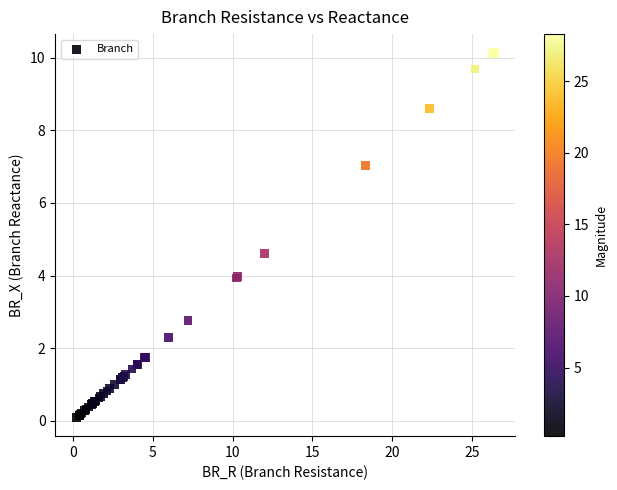

What Y value in the scatter plot is closest to 5?

4.6